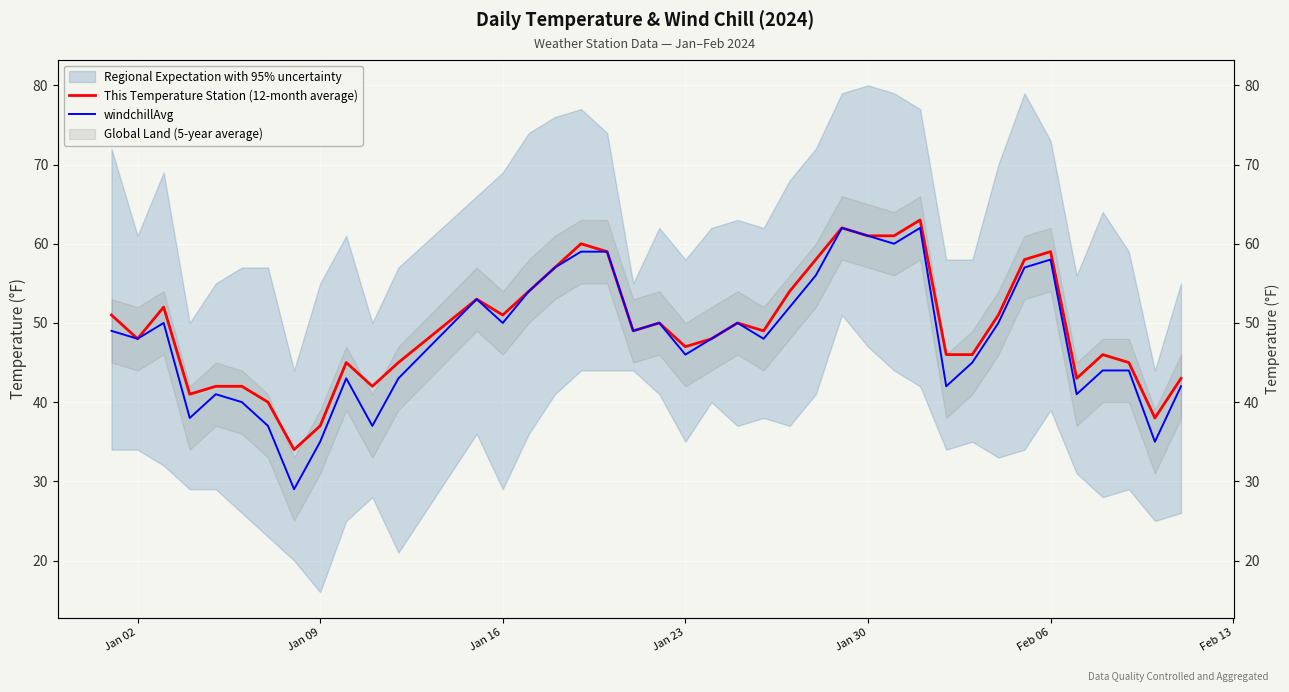

How many interior local peaks does the This Temperature Station (12-month average) series have?

10